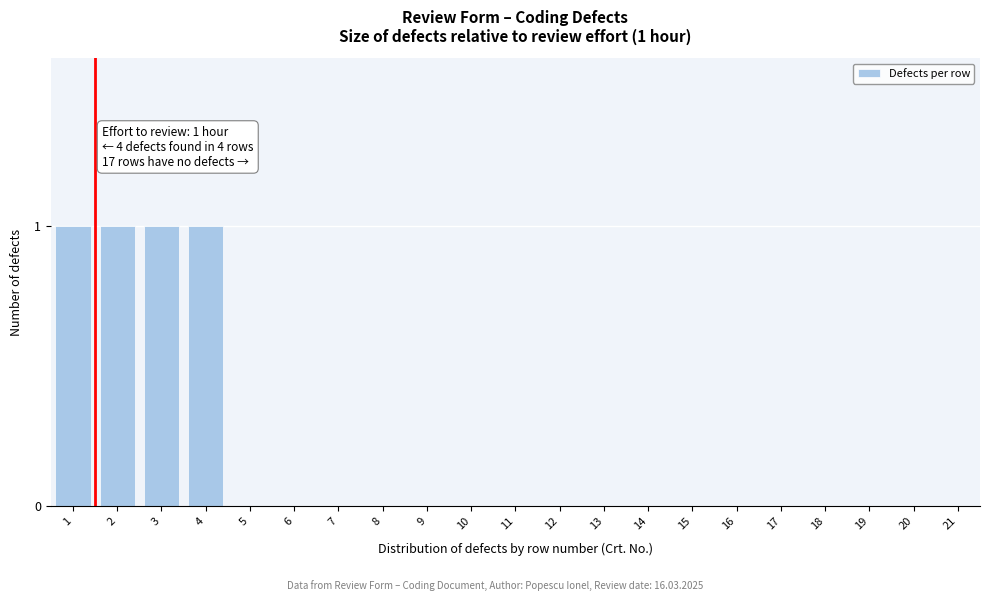

Is it true that the value at 4 is 2?

False